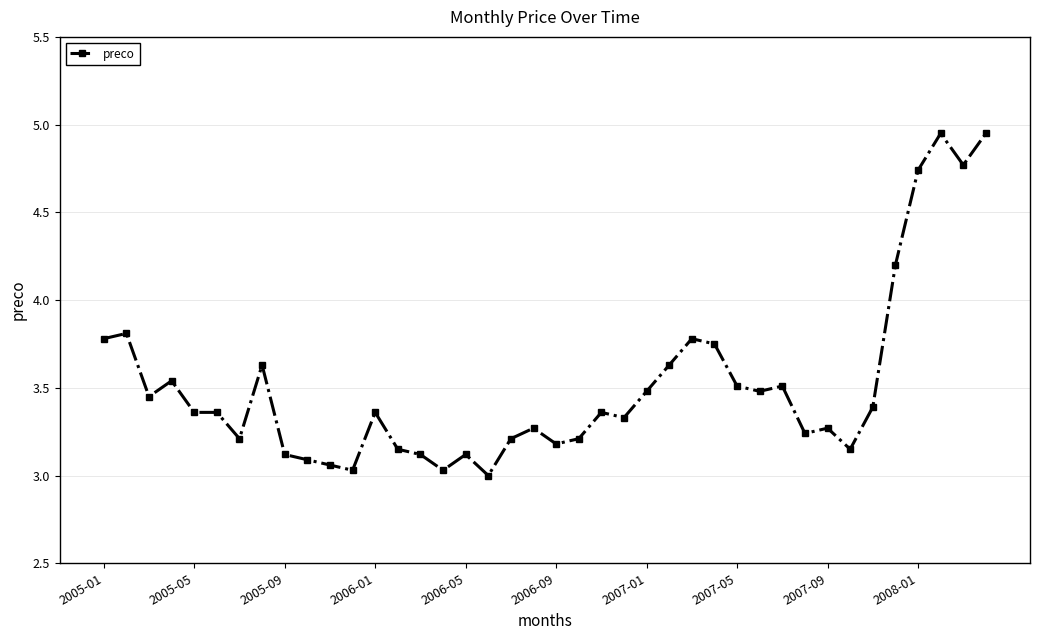

What is the smallest value displayed?

3.0